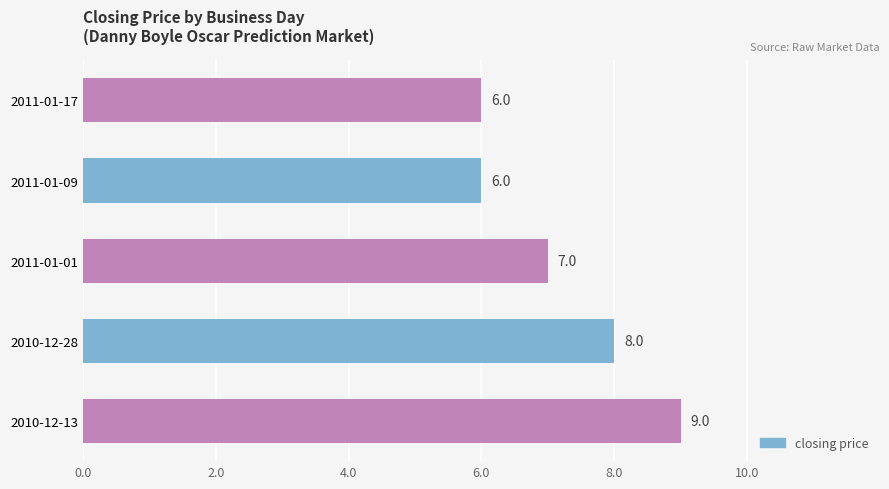

How many values are between 6 and 8?

4